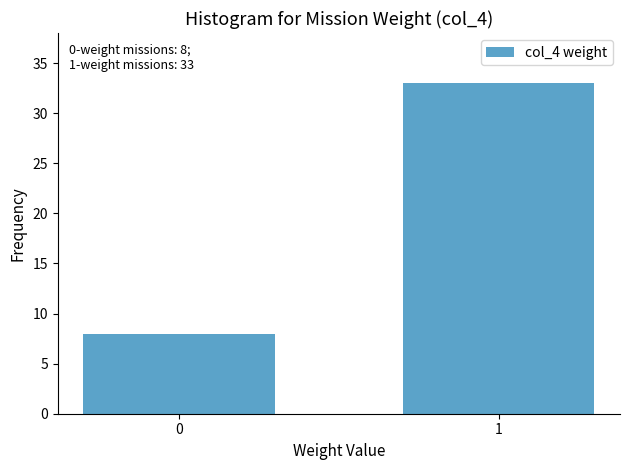

Reading right to left, transcribe all the data shown in this chart.

1=33	0=8